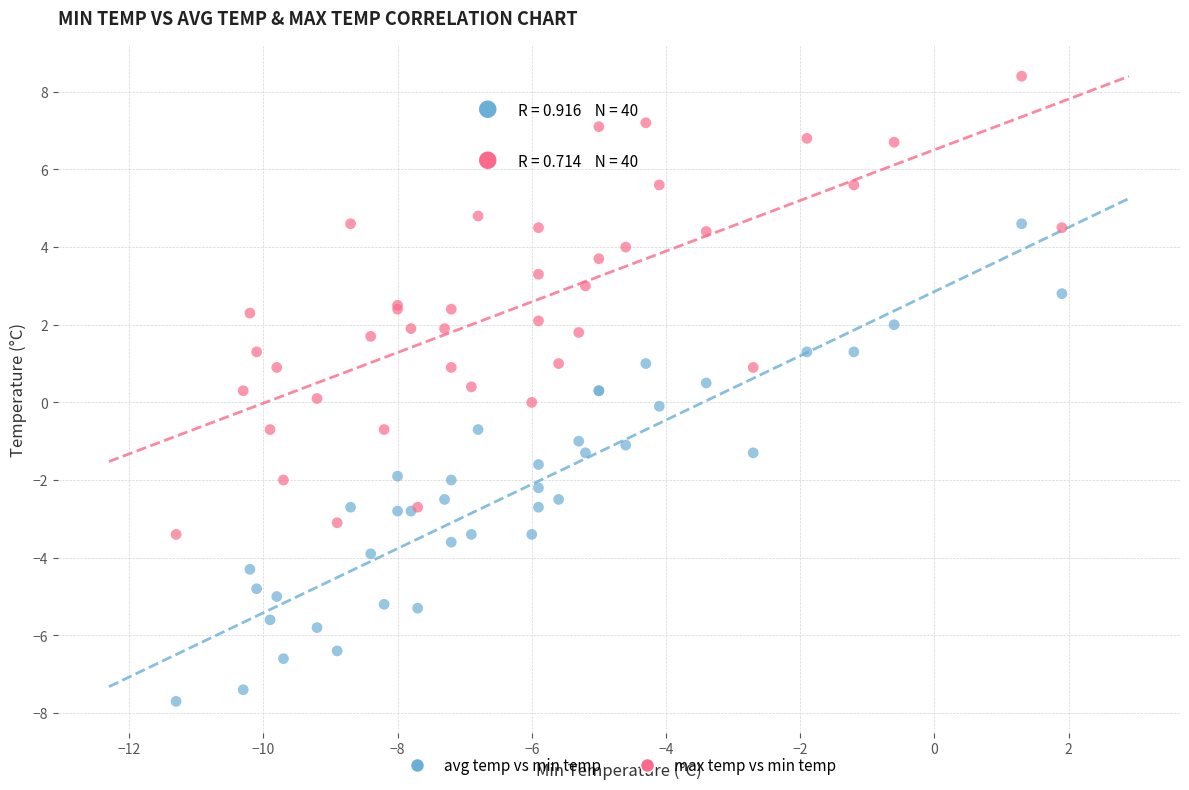

Which series reaches the minimum Y coordinate?

avg temp vs min temp